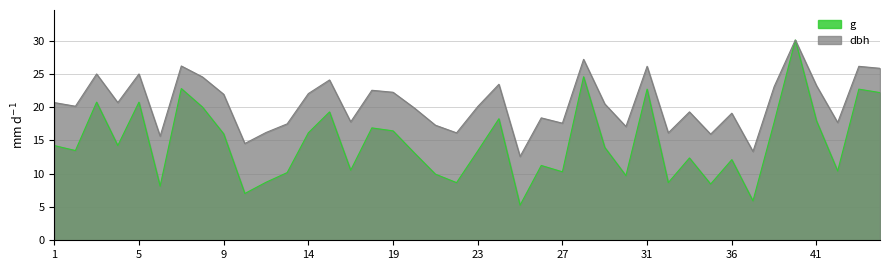

Rank the series by their average value, from lowest to highest.

g, dbh